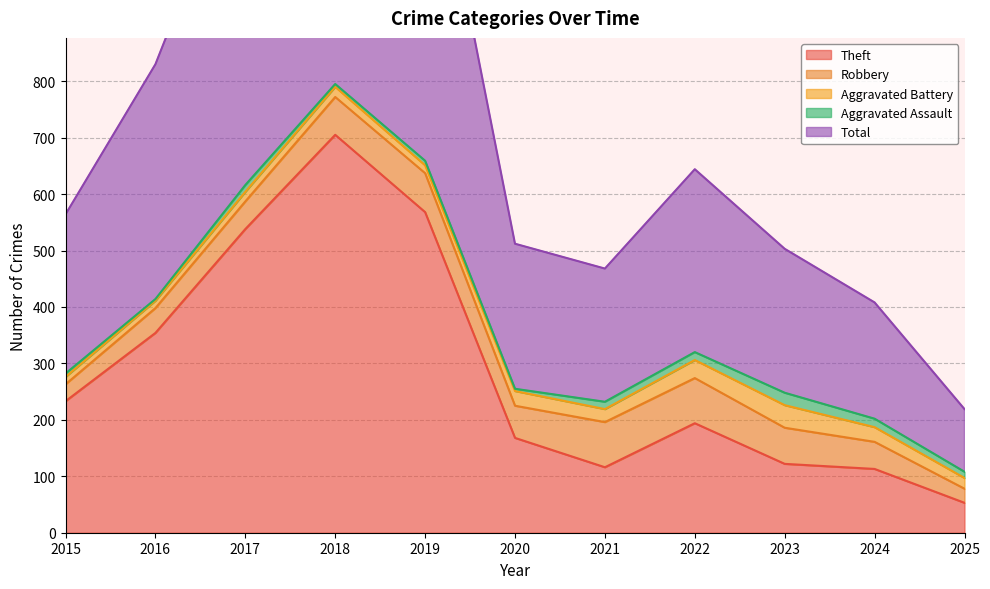

What is the approximate value of Aggravated Battery at 2021, to the nearest 10?

20